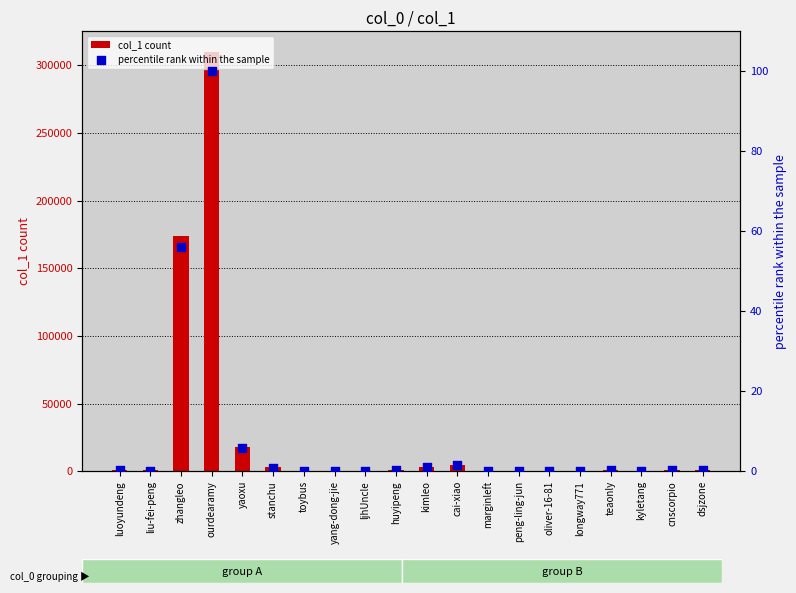

Which series reaches the minimum Y coordinate?

percentile rank within the sample